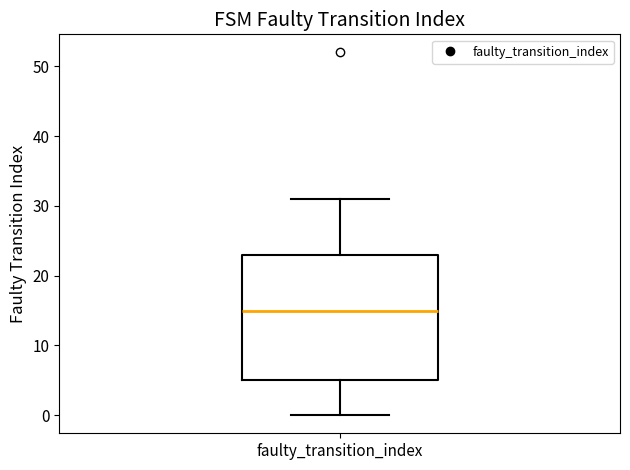

Where does the lower whisker of the box for faulty_transition_index end on the y-axis? The values are not printed on the chart, so give them approximately, as read against the axis.

0